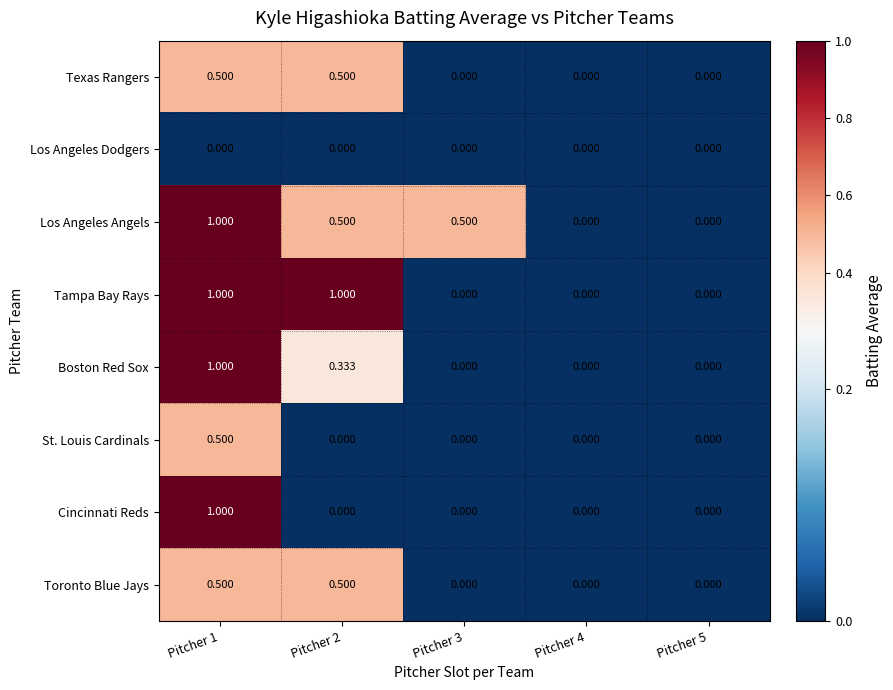

Is the value of Toronto Blue Jays at Pitcher 2 greater than the value of Boston Red Sox at Pitcher 2?

Yes